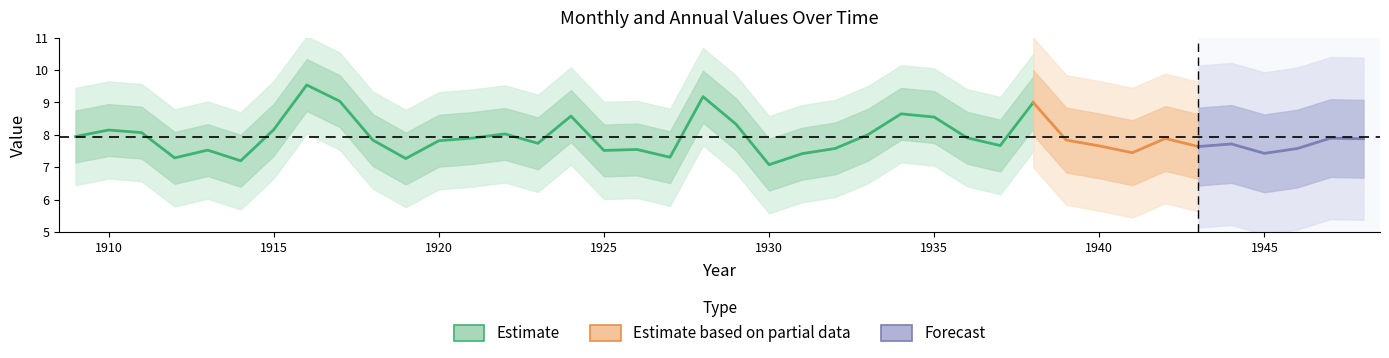

True or false: Jan and Jun cross at least once.

False